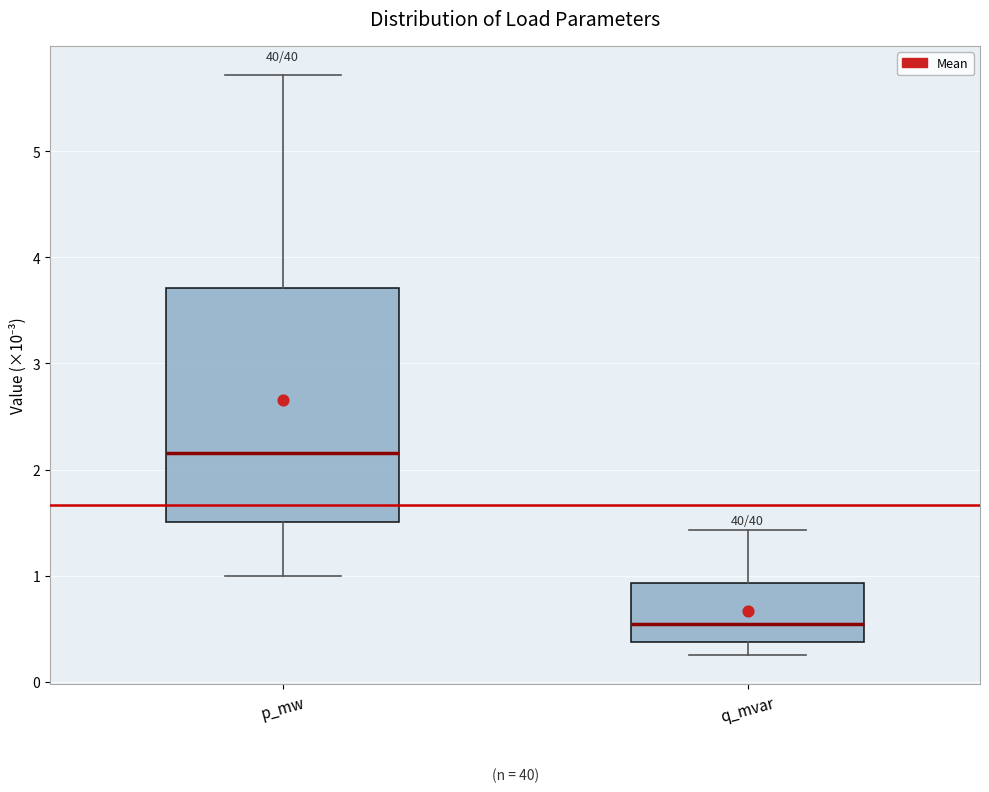

Which box has the highest median line?

p_mw